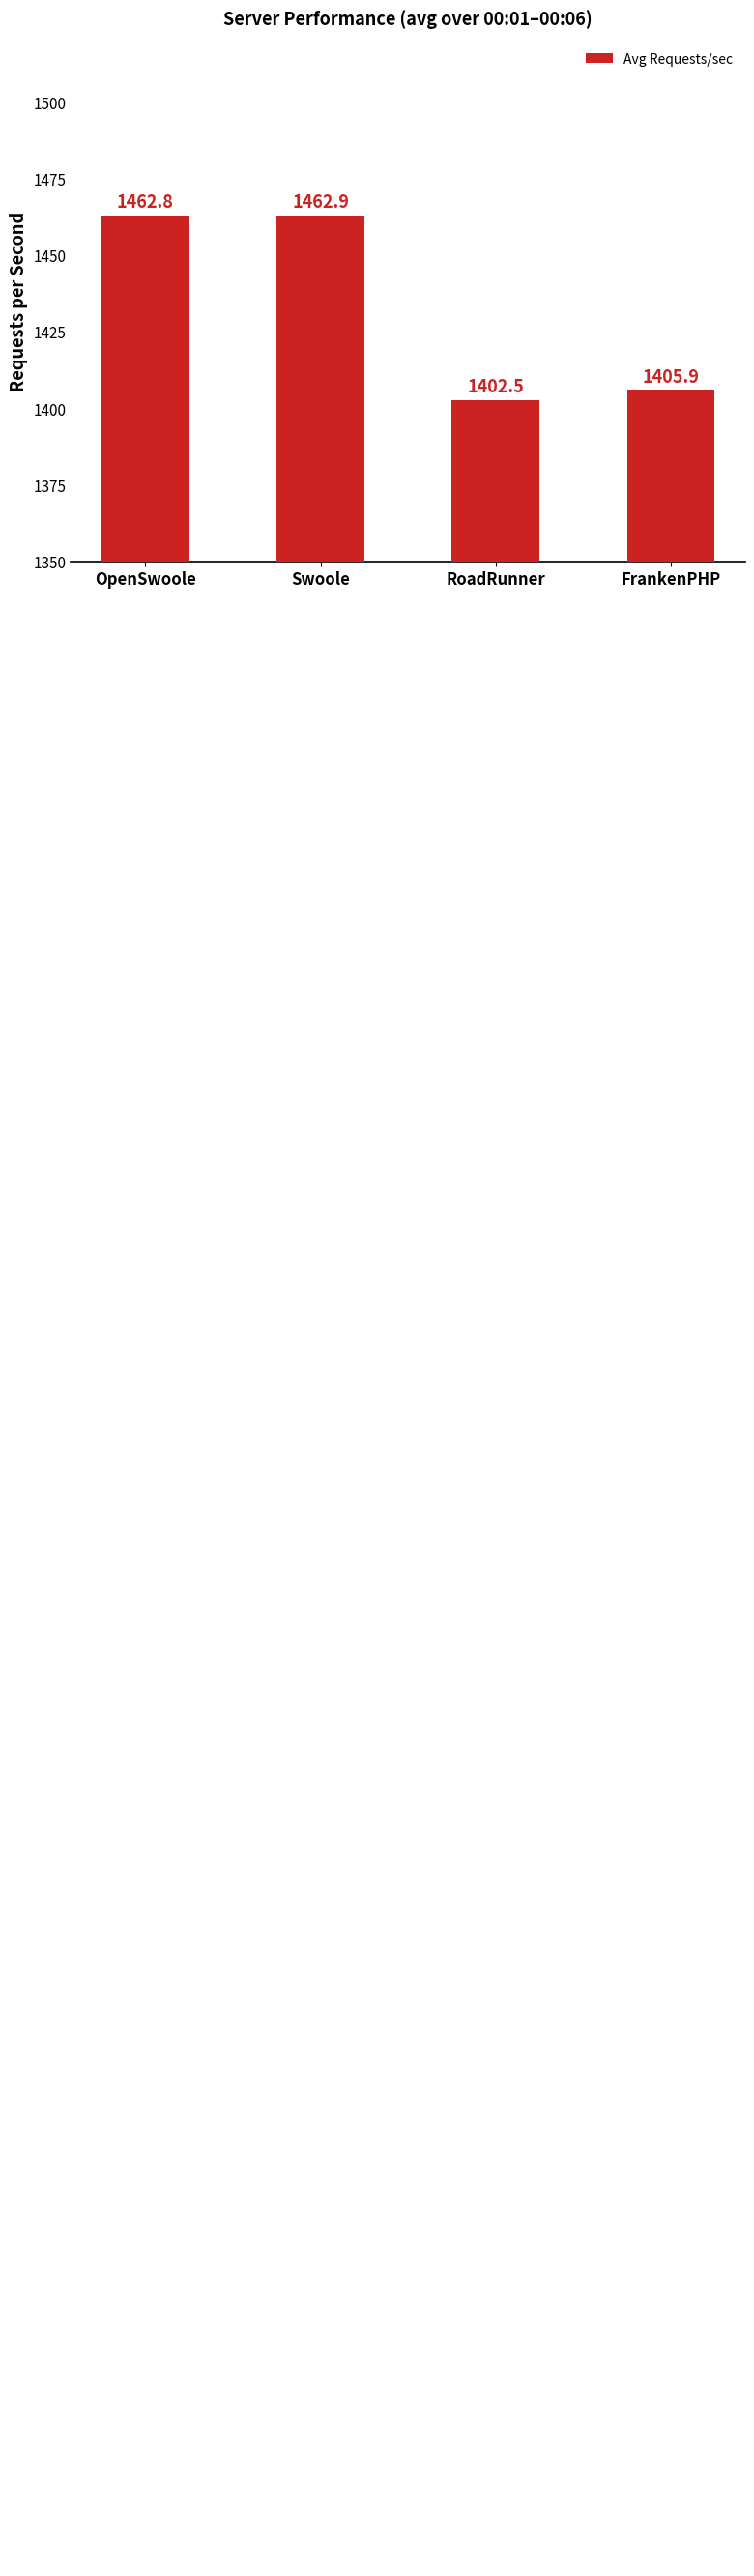

Count the number of data series in this chart.

1